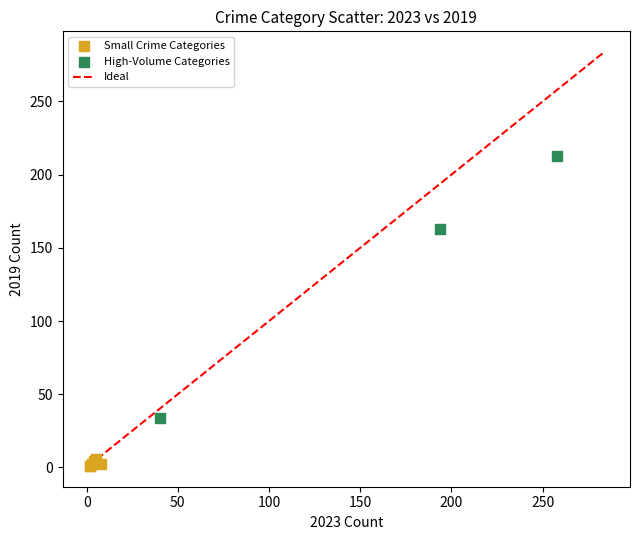

Which series has the widest spread of Y values?

High-Volume Categories